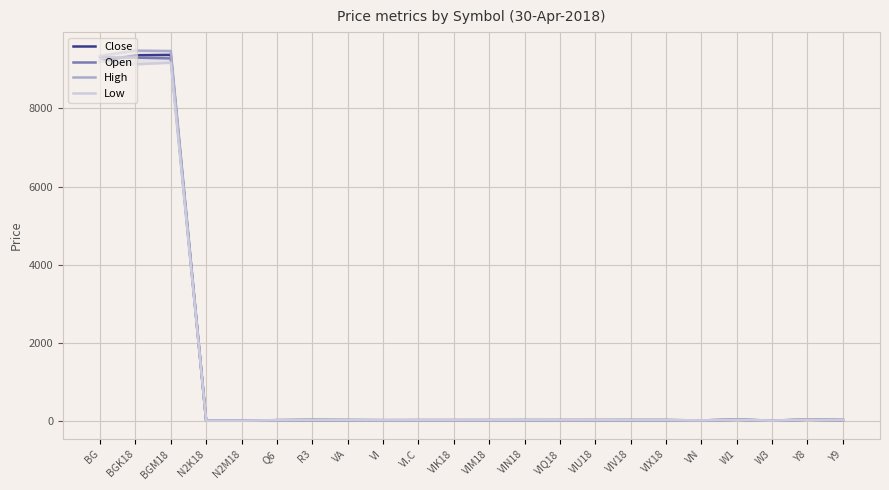

How many data points in Open are less than 17?

10